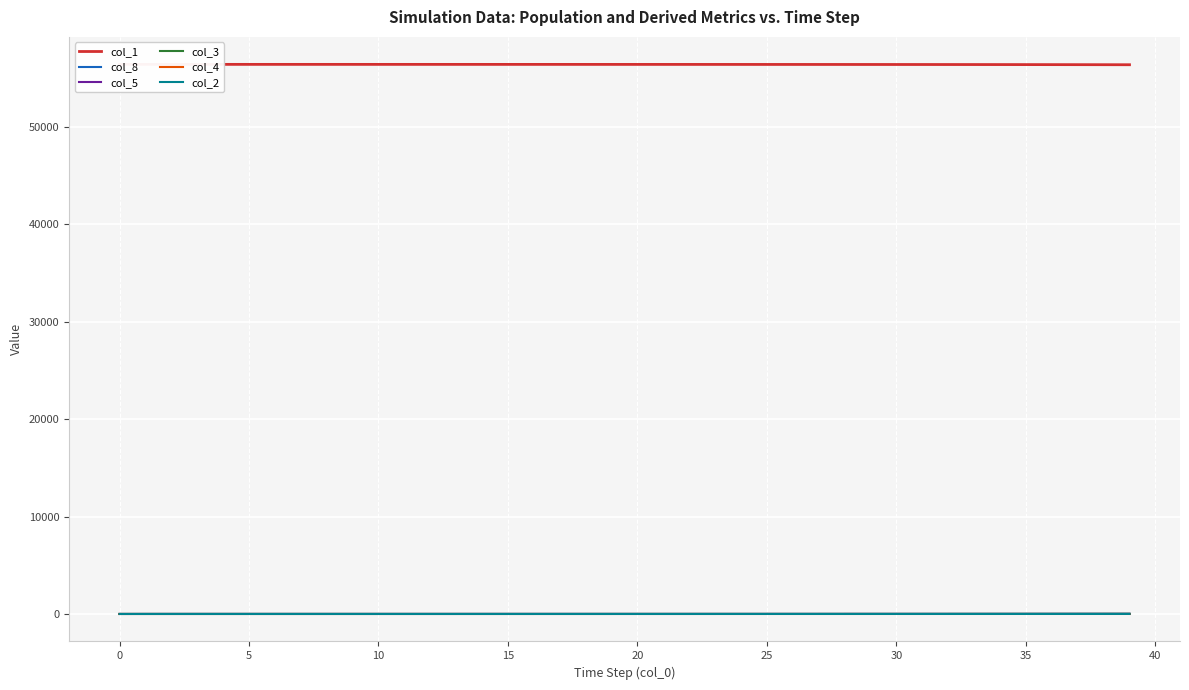

Does the chart display data point markers on the line(s)?

No